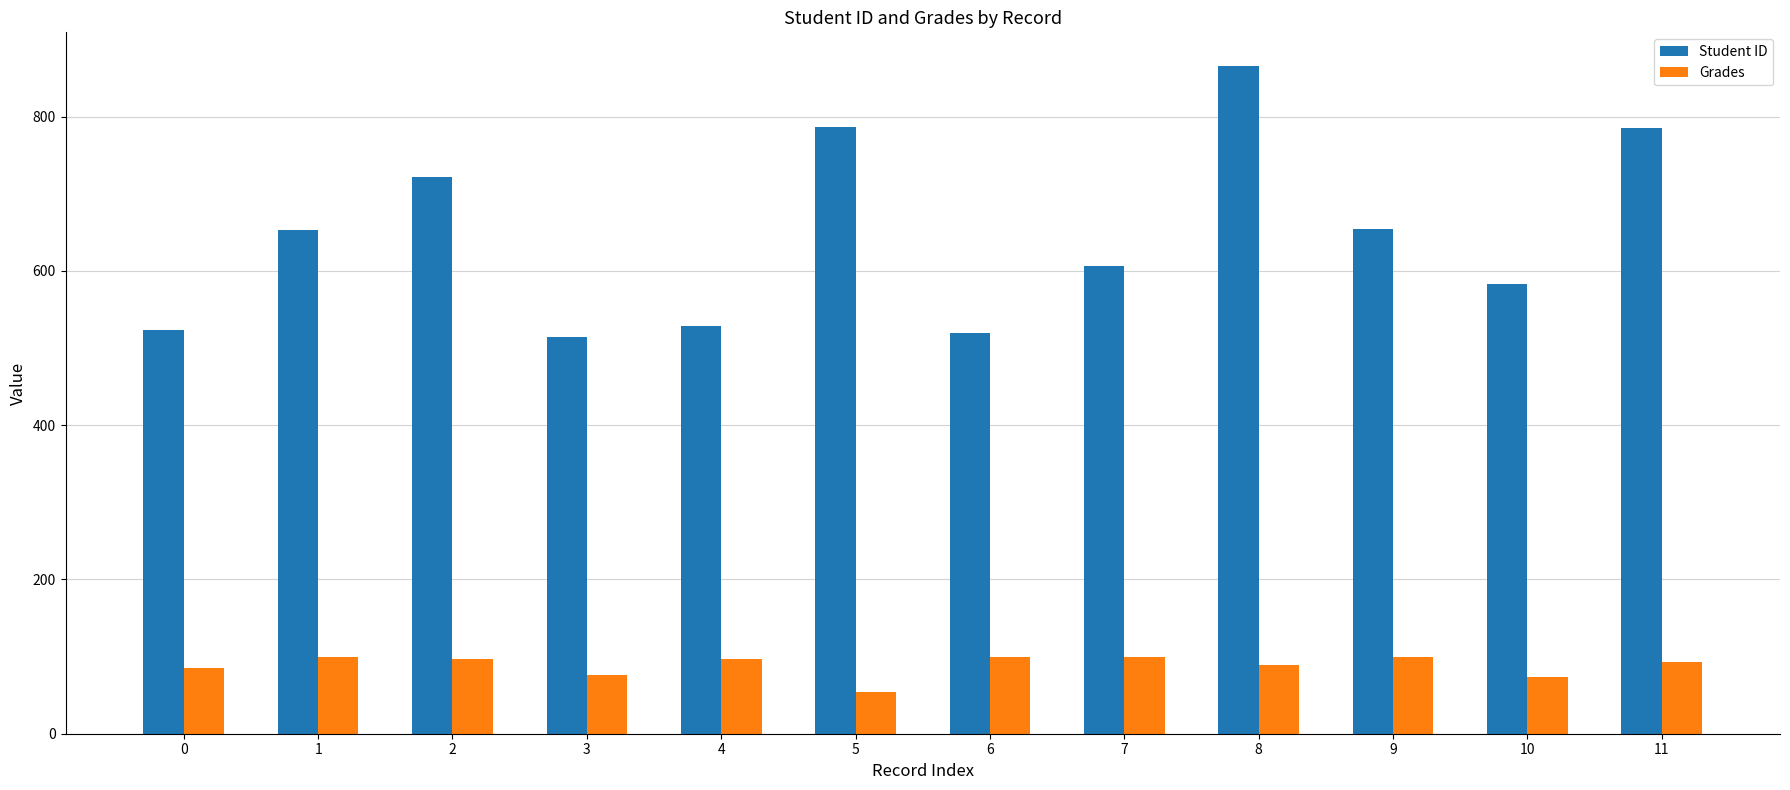

At how many categories does at least one series exceed 620?

6